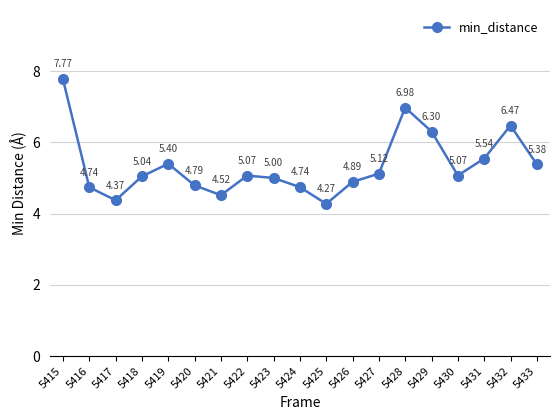

What is the ratio of the value at 5419 to the value at 5430?

1.1